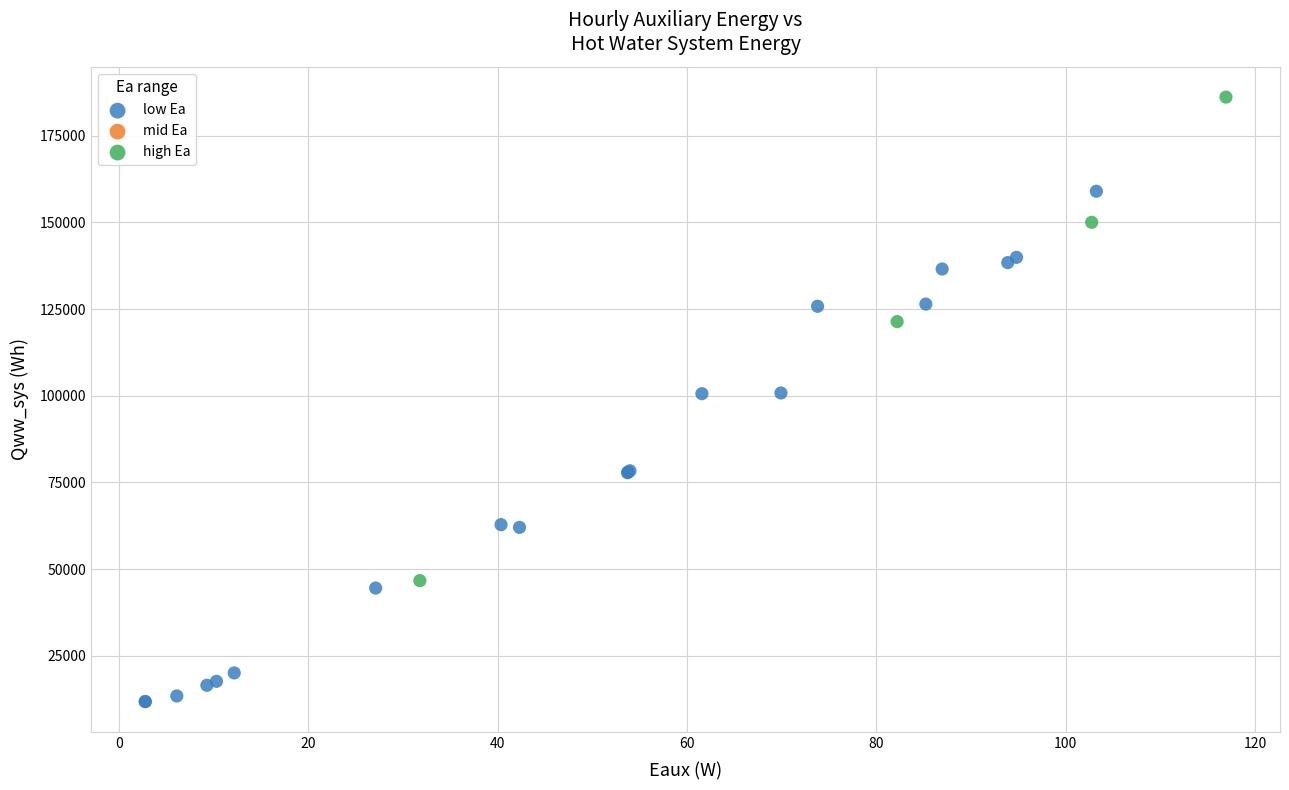

Which series contains the lowest Y value?

low Ea